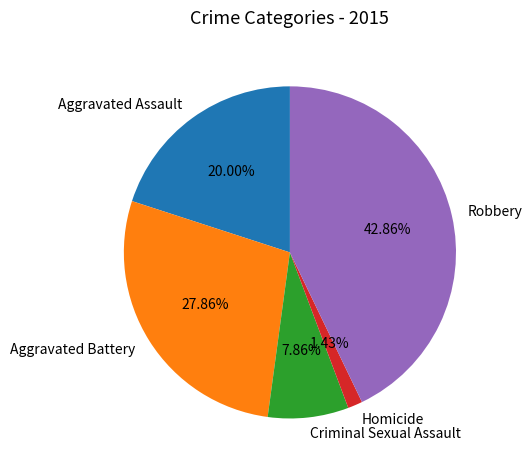

To the nearest percent, what is the difference between the Aggravated Battery and Robbery slice percentages?

15%